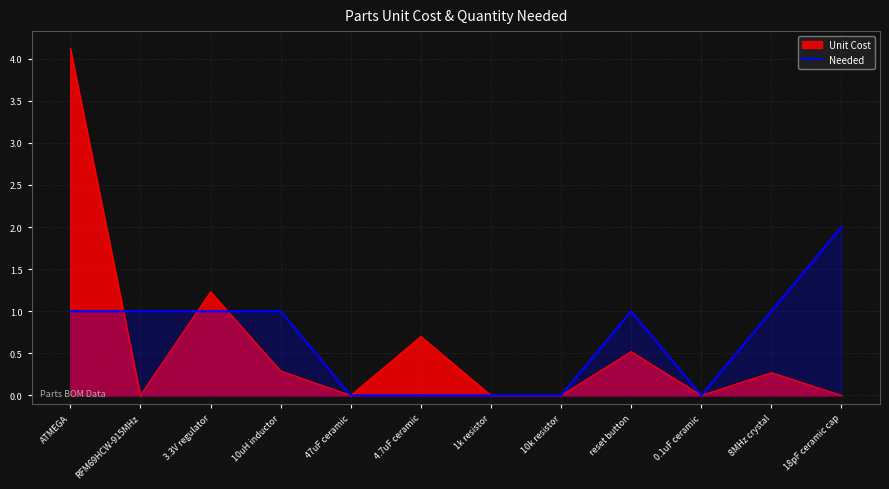

What position from the left is 10k resistor?

8